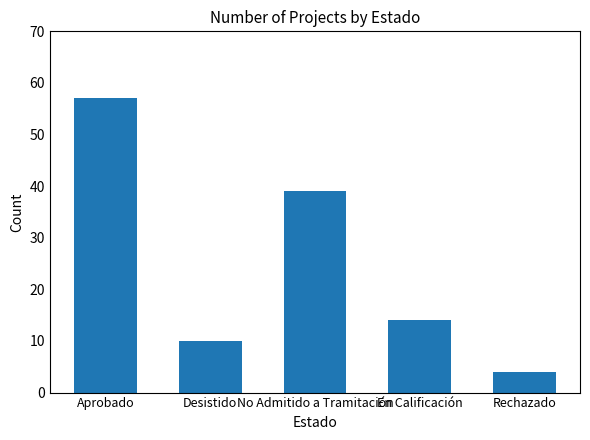

List the labels in order of value, smallest first.

Rechazado, Desistido, En Calificación, No Admitido a Tramitación, Aprobado